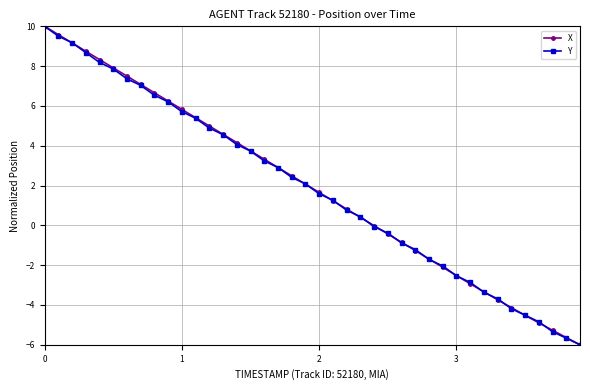

What is the value of the X point at the 11th from the left?

5.8